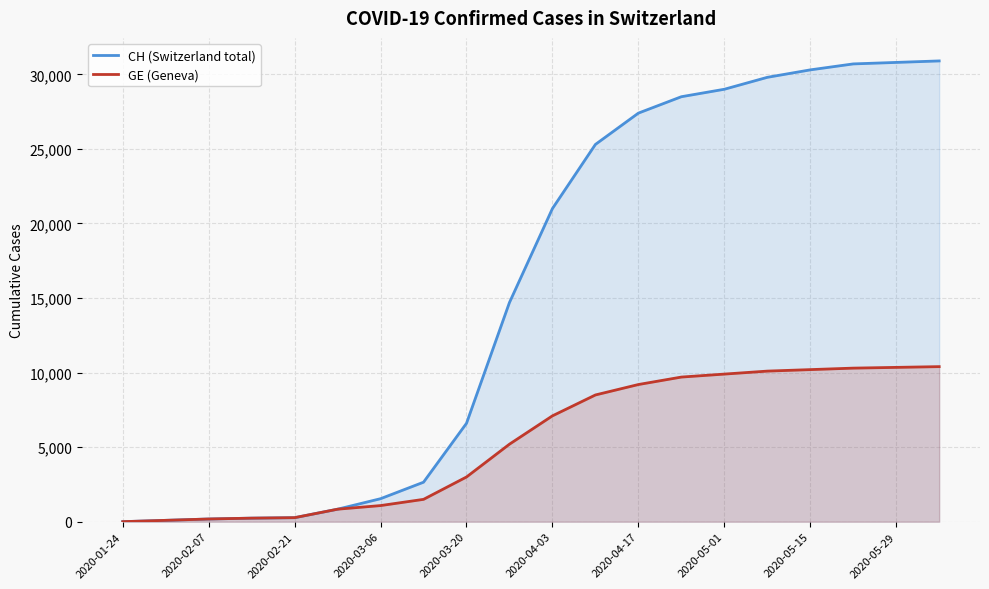

At 2020-04-17, list the series in order from largest to smallest.

CH (Switzerland total), GE (Geneva)